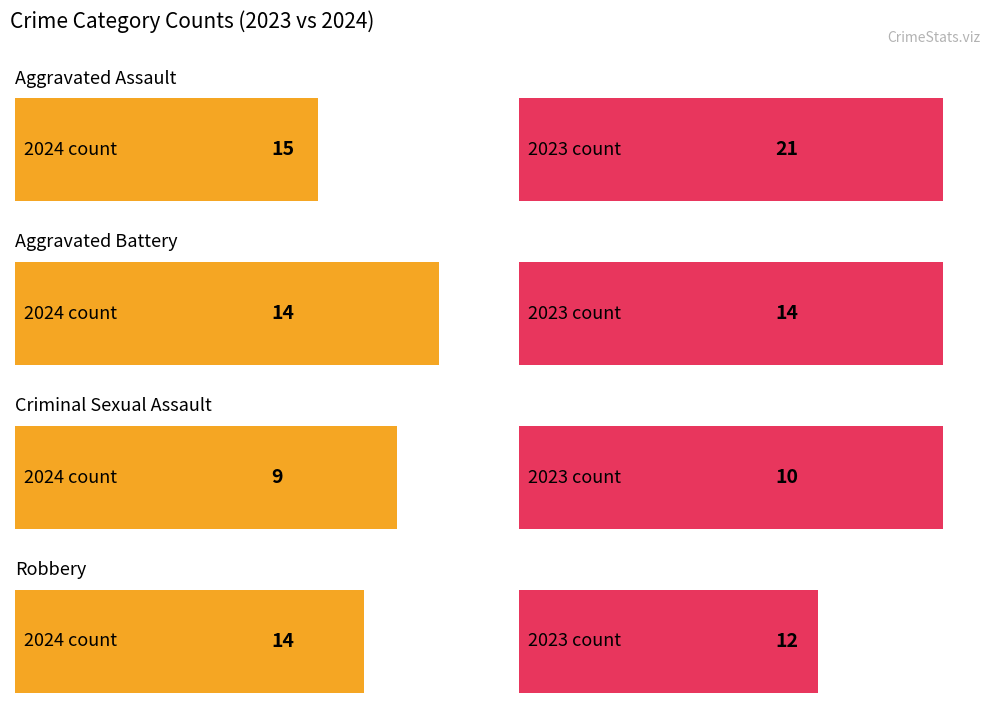

Are the bars horizontal?

Yes